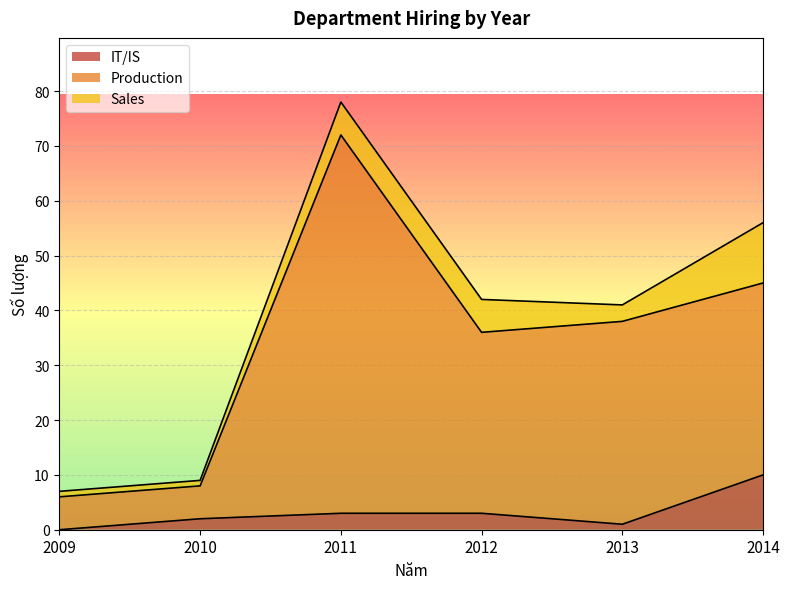

The value of Production at 2010 is 8. True or false?

True